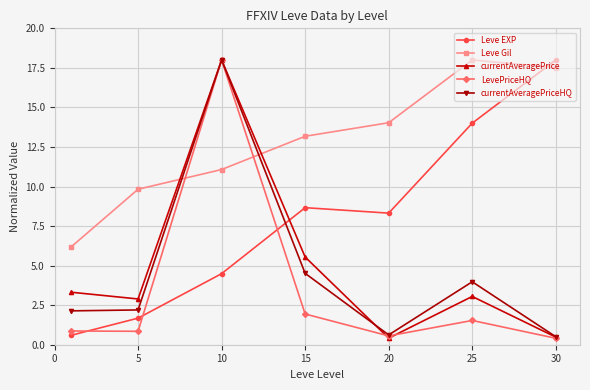

What is the sum of all currentAveragePrice values?

33.7